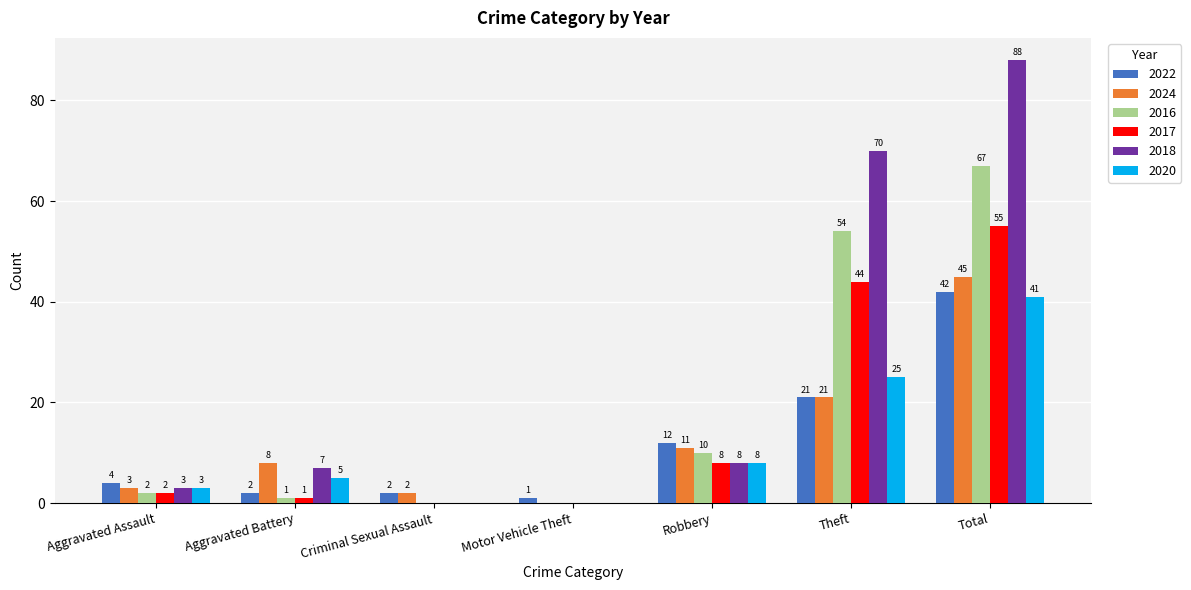

What are all the series names shown in the legend?

2022, 2024, 2016, 2017, 2018, 2020